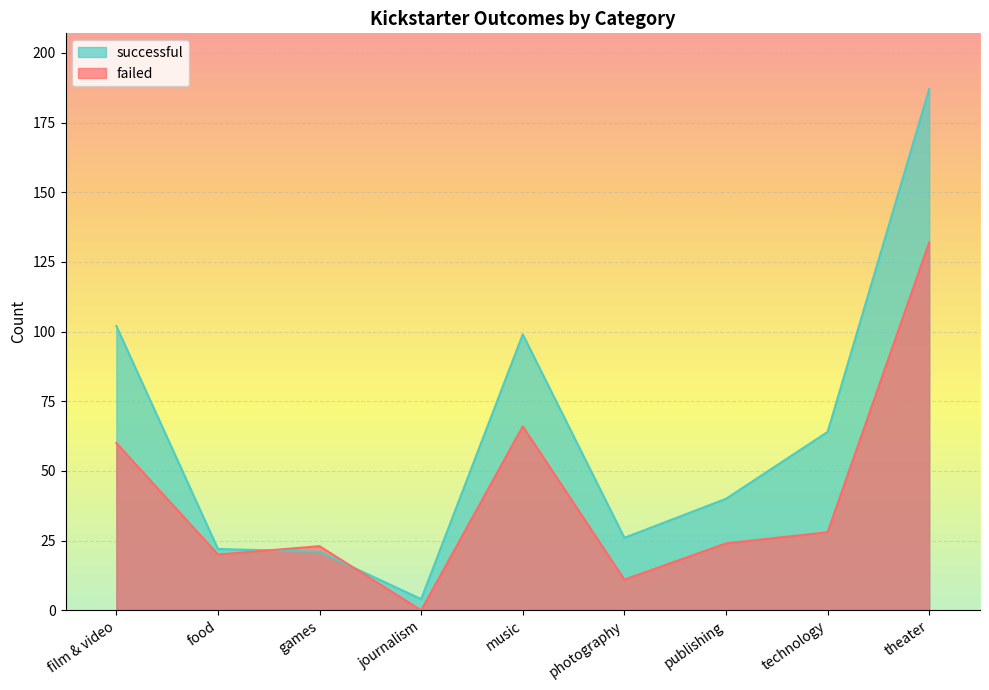

The failed series shows 28 at technology. True or false?

True